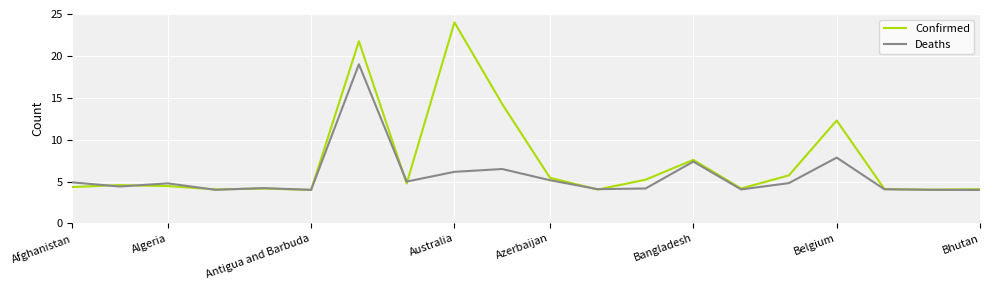

What are all the series names shown in the legend?

Confirmed, Deaths